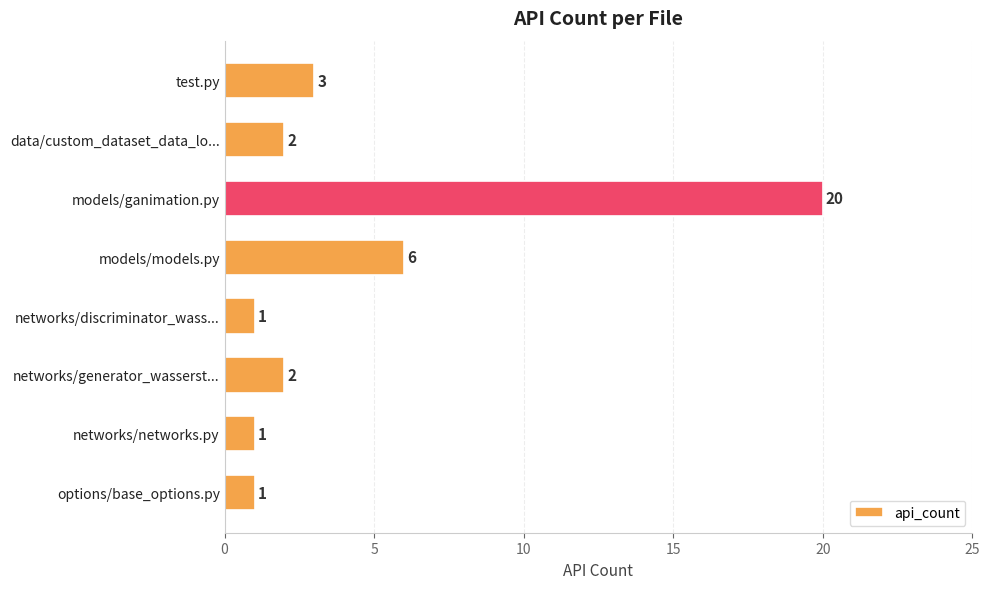

What is the change in value from data/custom_dataset_data_lo... to models/models.py?

+4